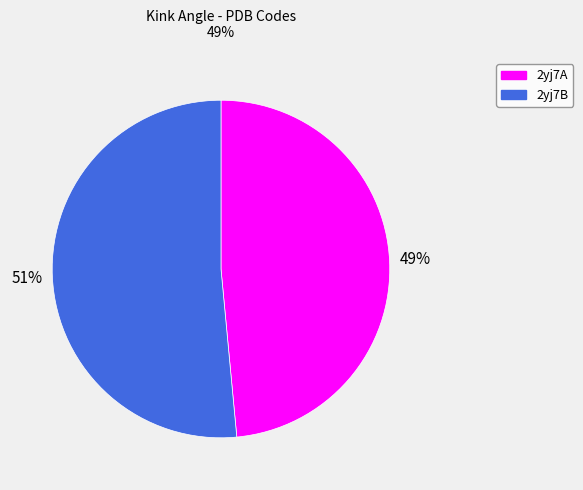

The 2yj7B slice represents 51% of the pie. True or false?

True